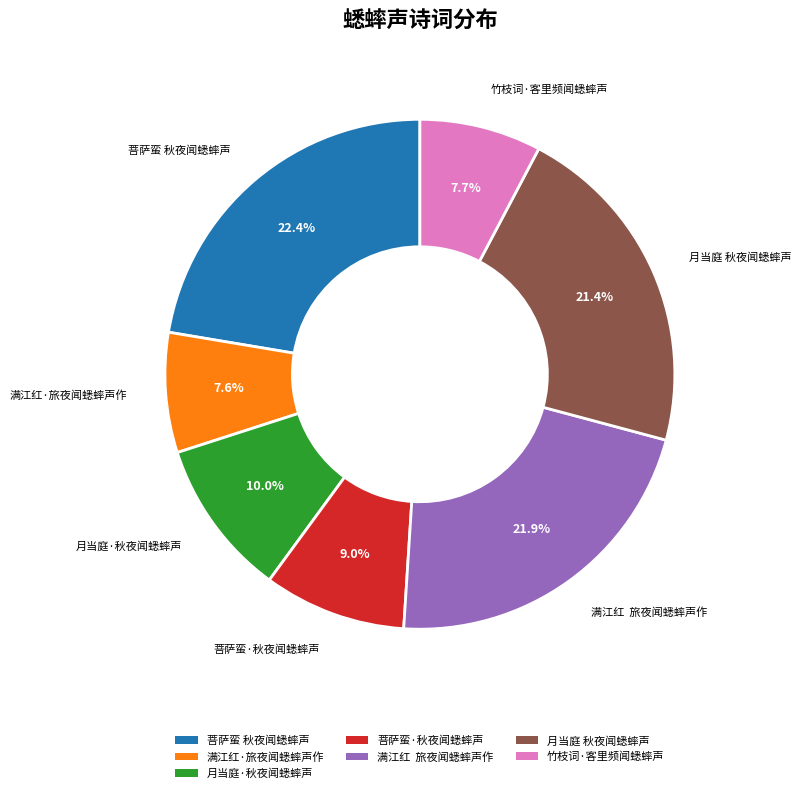

Between 菩萨蛮·秋夜闻蟋蟀声 and 菩萨蛮 秋夜闻蟋蟀声, which is larger?

菩萨蛮 秋夜闻蟋蟀声